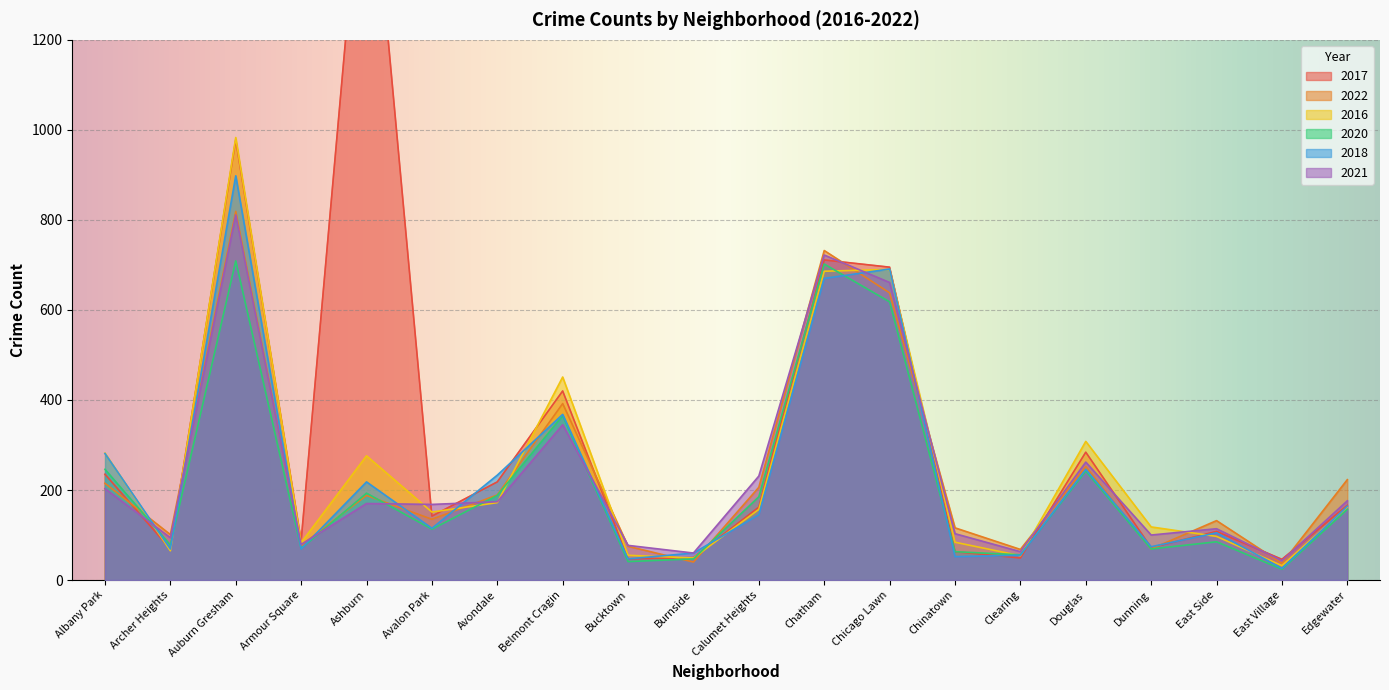

True or false: 2017 has more than 2 points higher than both neighbors.

True